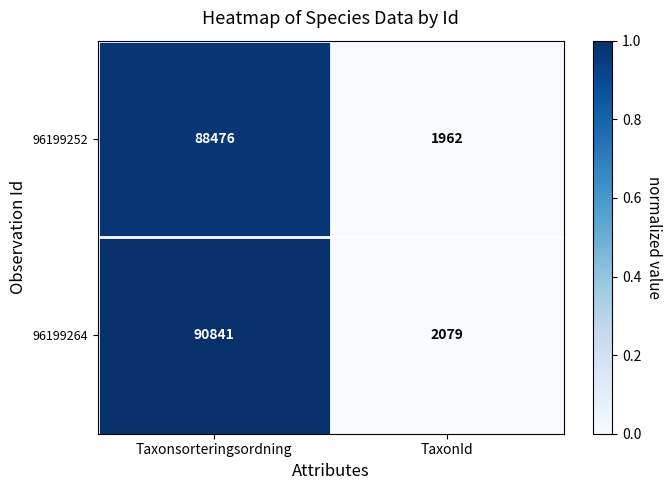

Which series has the largest total across all categories?

96199264